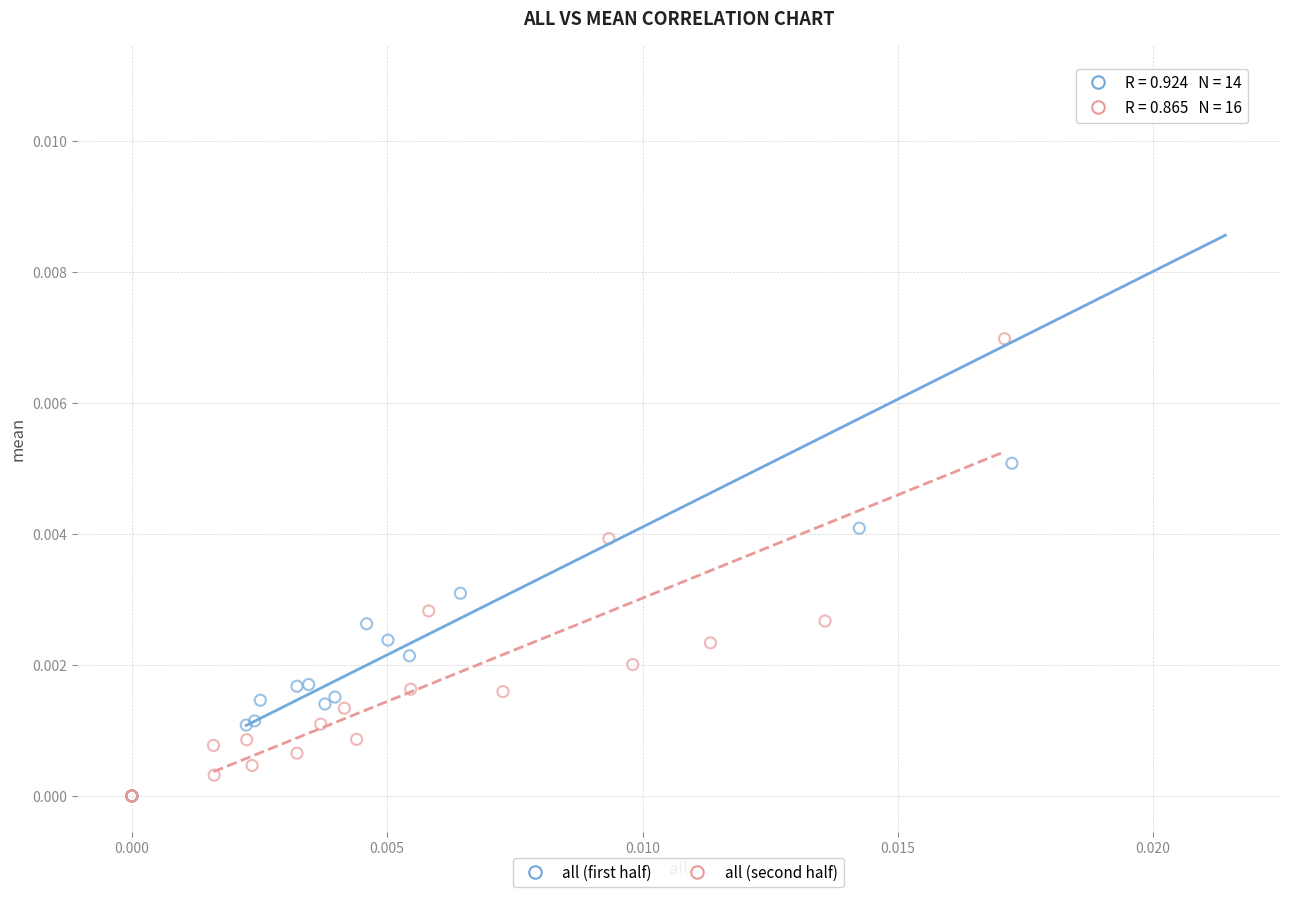

Which series has the widest spread of Y values?

all (first half)